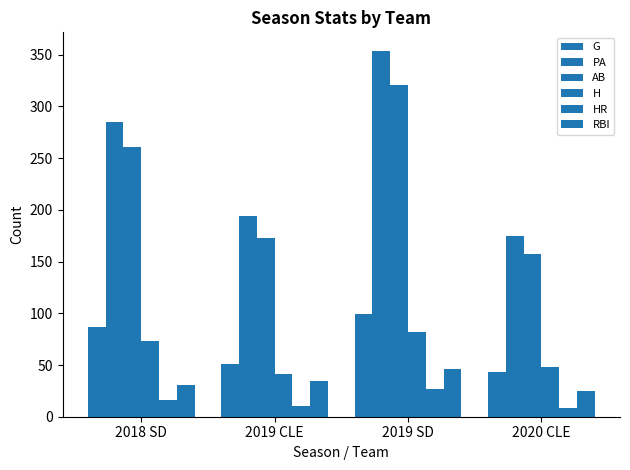

What is the sum of the PA values at 2019 CLE and 2018 SD?

479